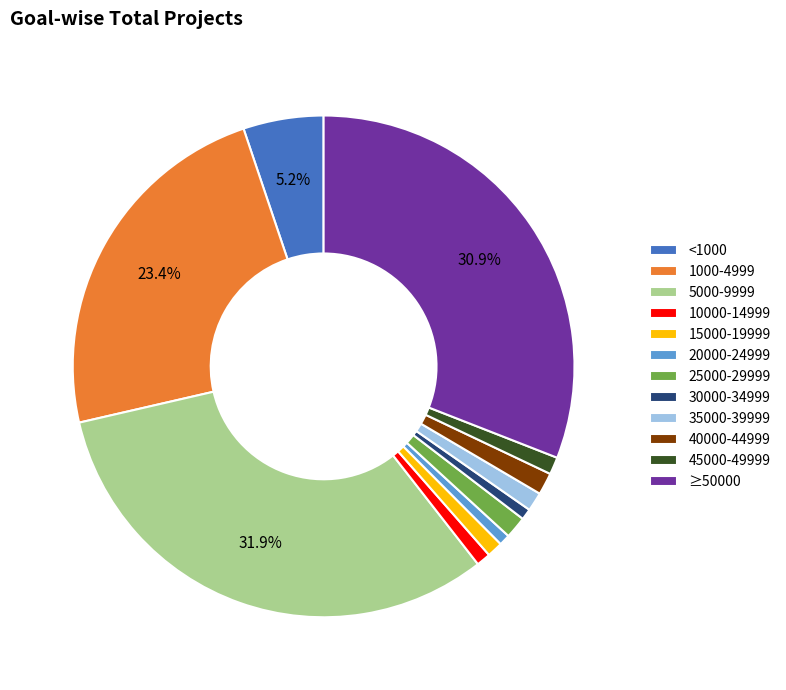

Is 35000-39999 the majority of the pie?

No